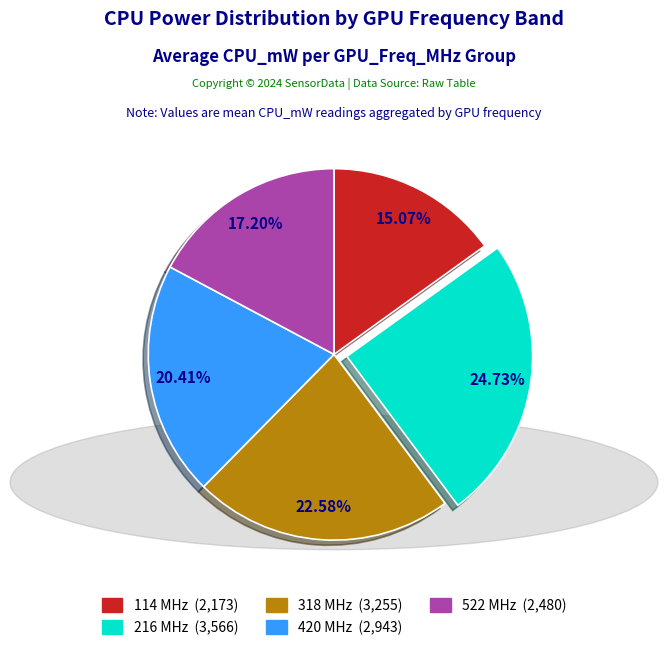

Rank the categories by value from highest to lowest.

216 MHz, 318 MHz, 420 MHz, 522 MHz, 114 MHz